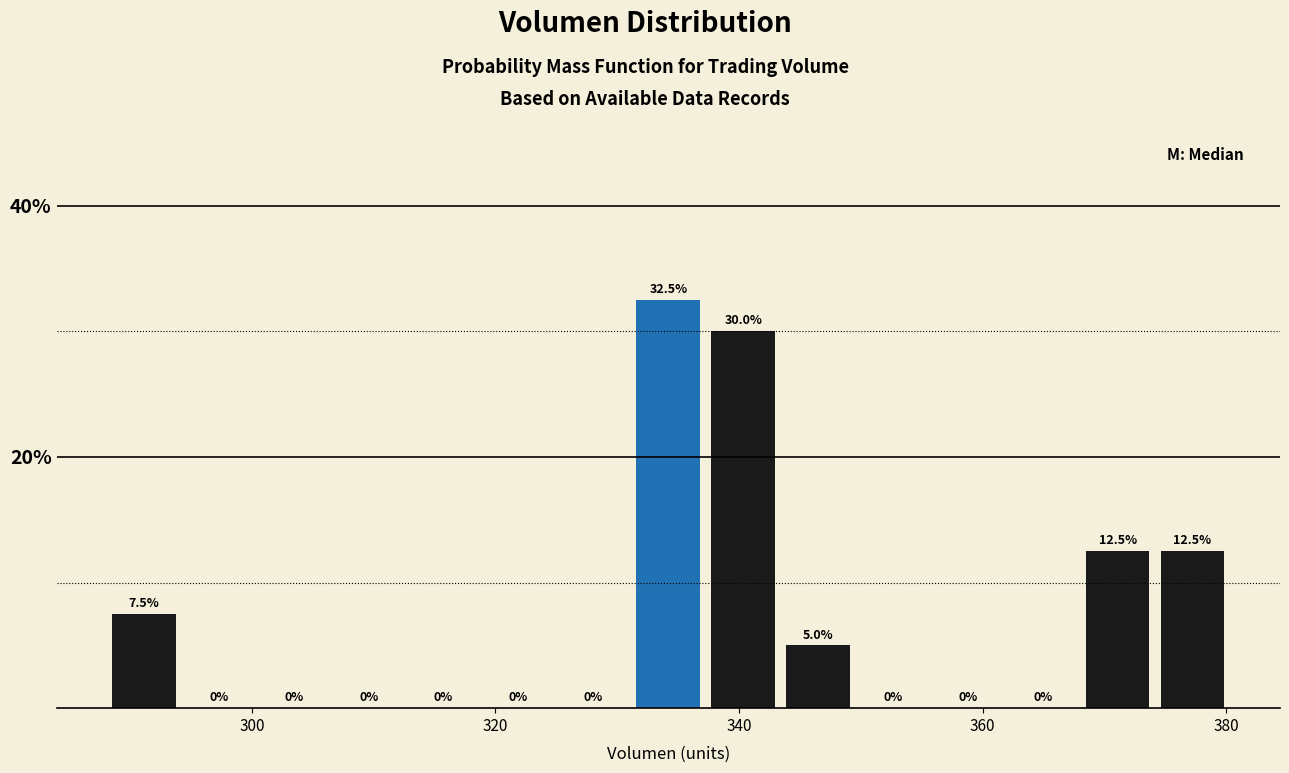

Around what value on the x-axis is the tallest bar? Give the approximate position of its centre, as read against the axis.

334